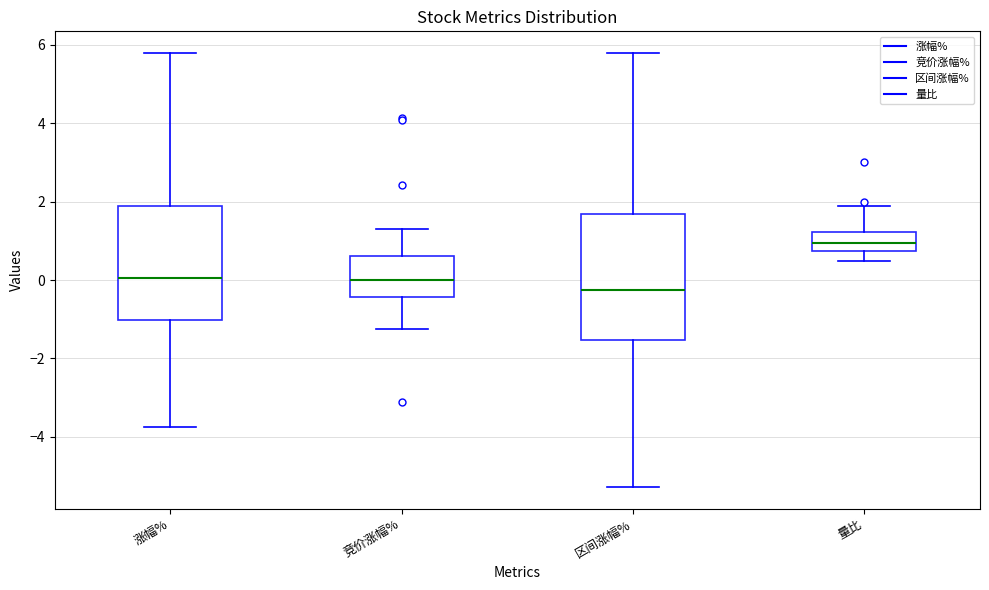

Where is the lower edge of the box for 竞价涨幅% on the y-axis? The values are not printed on the chart, so give them approximately, as read against the axis.

-0.4